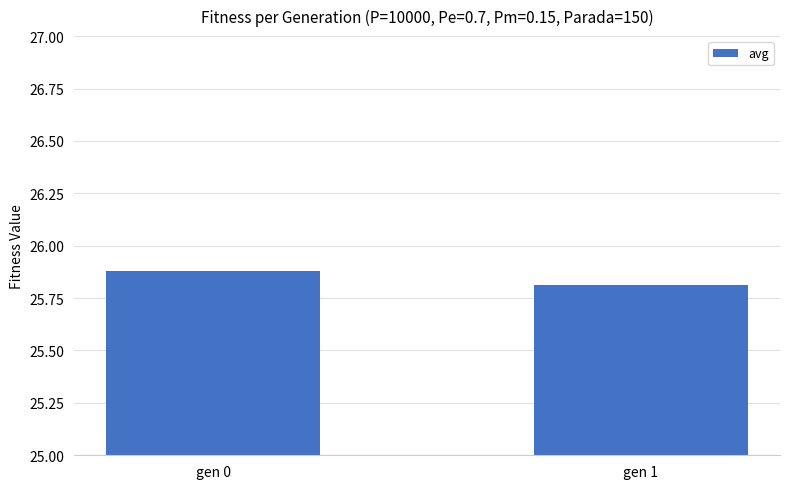

Between gen 0 and gen 1, which is larger?

gen 0